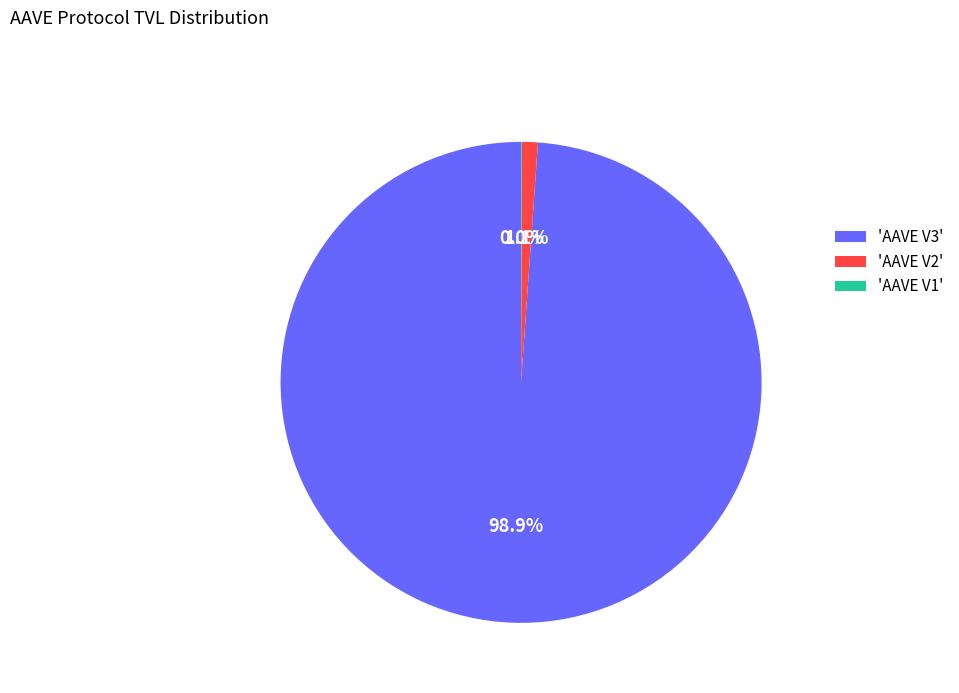

What percentage is NOT represented by 'AAVE V3'?

1.1%